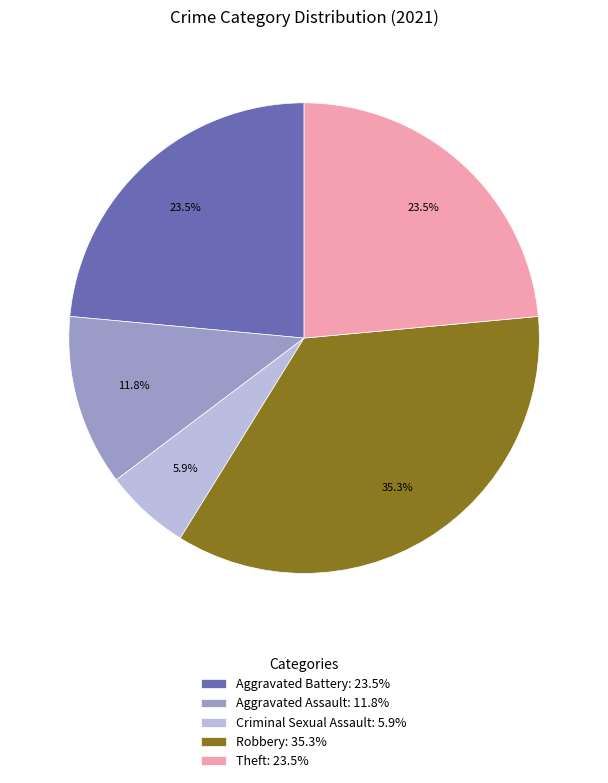

Between Criminal Sexual Assault and Aggravated Battery, which is larger?

Aggravated Battery